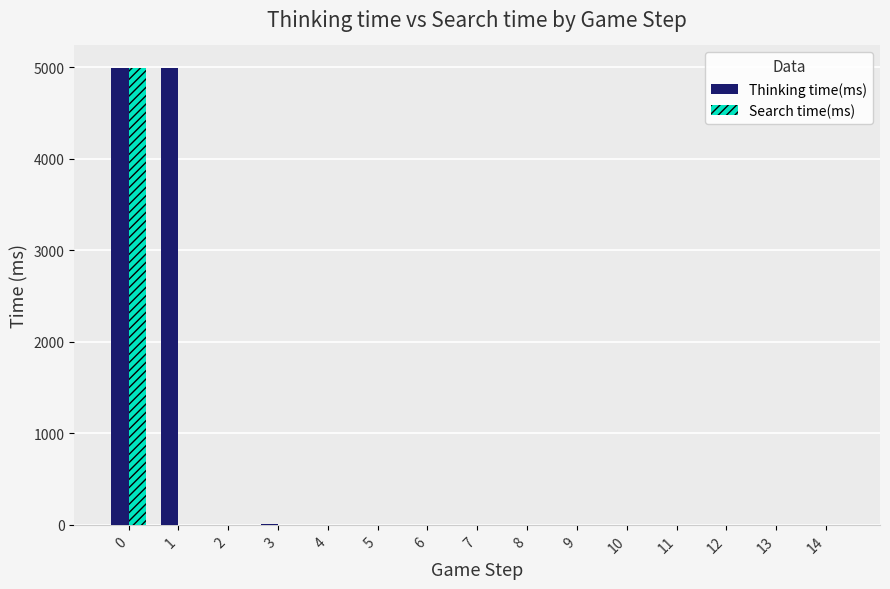

What is the difference between the Thinking time(ms) values at 7 and 0?

4989